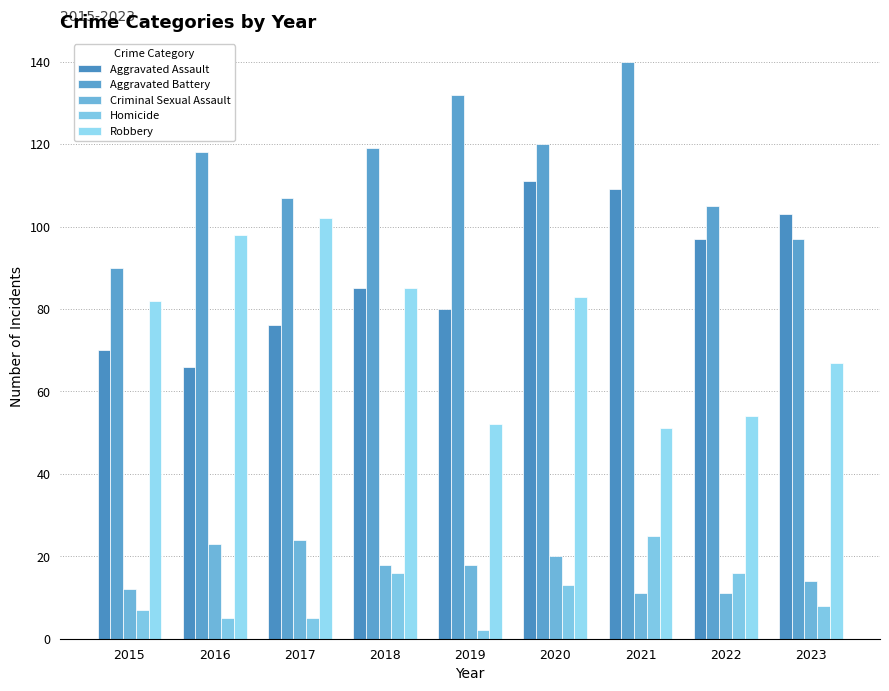

Which series has the widest spread of values?

Robbery